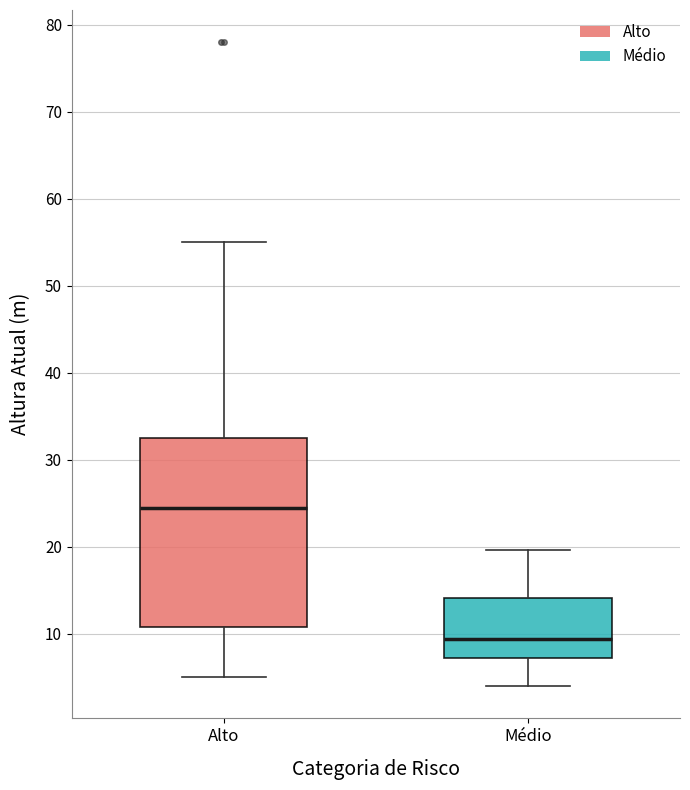

Reading left to right, transcribe this box plot: for each box, give where its median line is, the range the box spans, and where its two whiskers end, as read against the y-axis. The values are not printed on the chart, so give them approximately, as read against the axis.

Alto: median 25, box 11 to 33, whiskers 5 to 55
Médio: median 9, box 7 to 14, whiskers 4 to 20